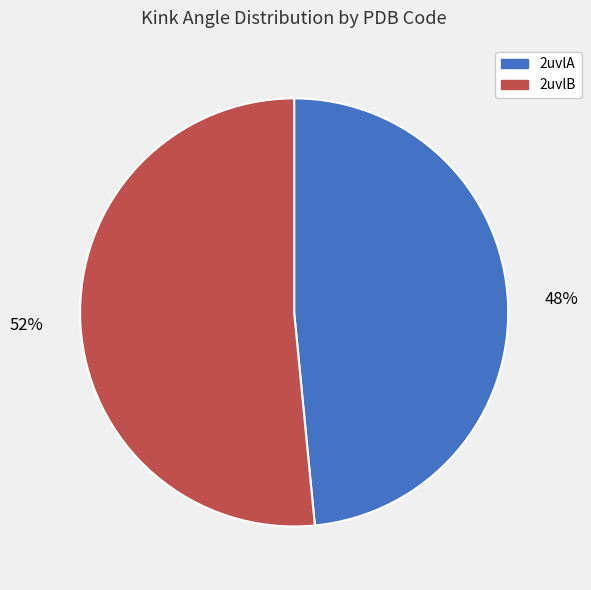

To the nearest percent, what is the average slice percentage?

50%